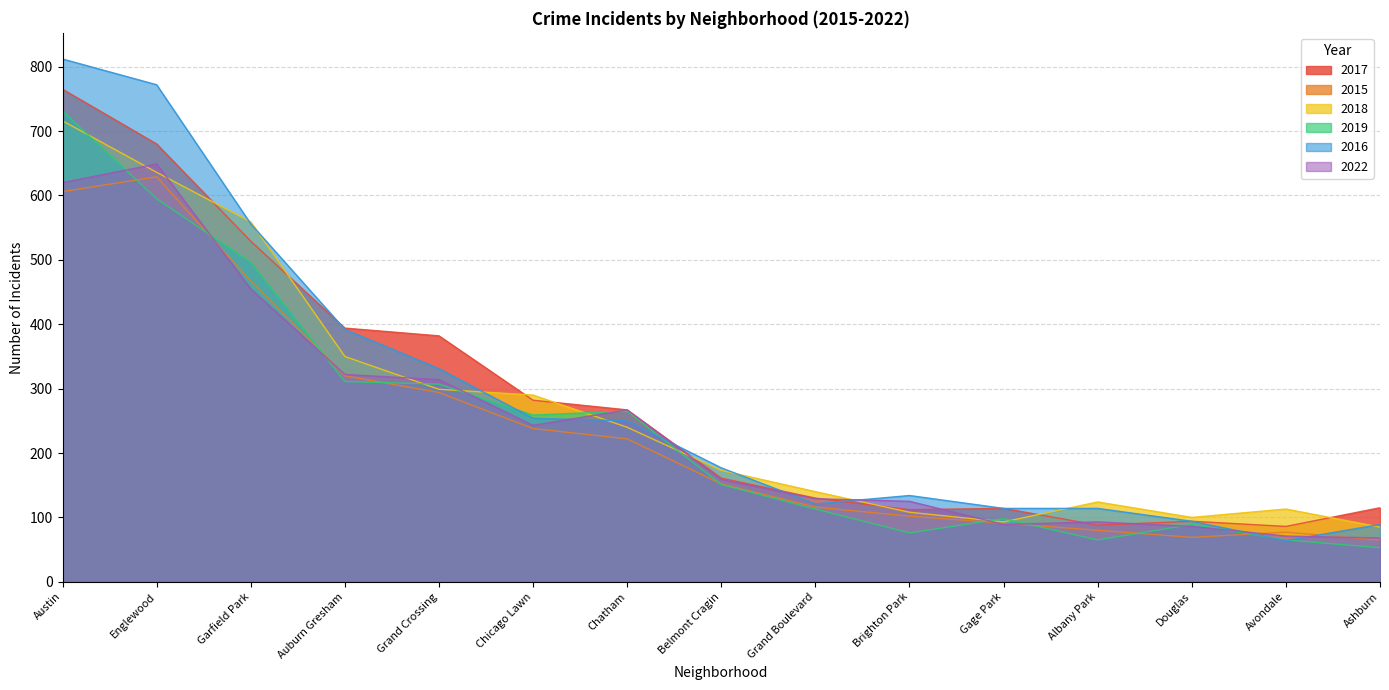

What position from the right is Albany Park?

4